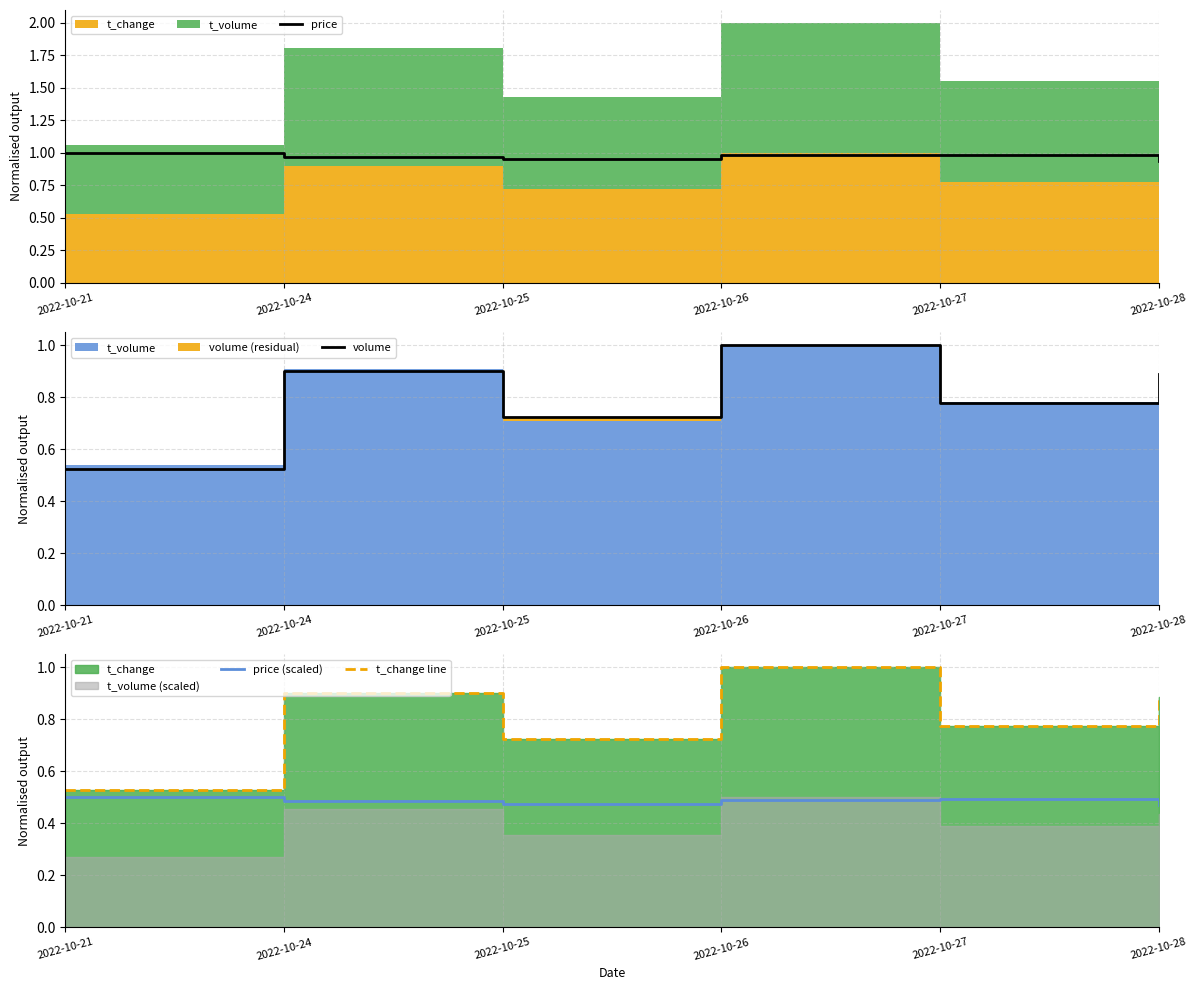

True or false: price has more than 2 interior local peaks.

False